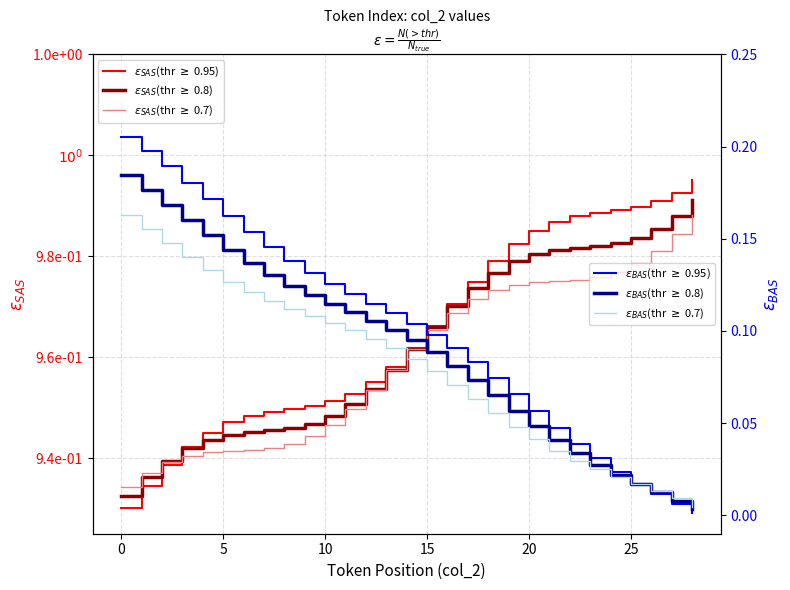

Is this an area chart (filled region under the line)?

No